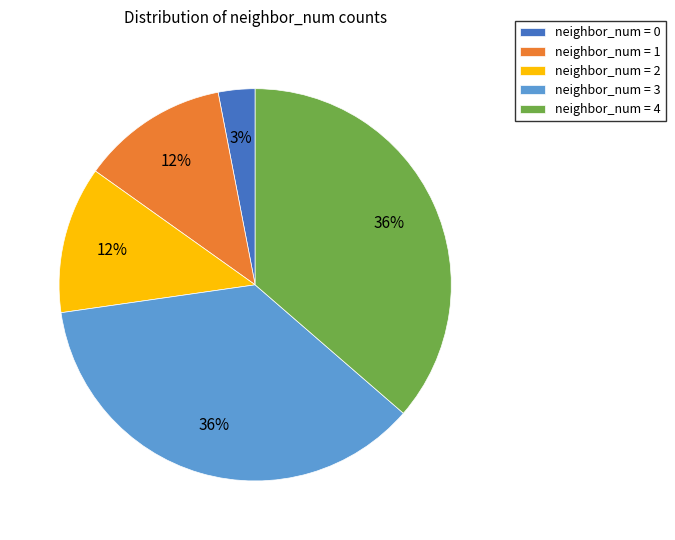

Approximately how many times larger is the value at neighbor_num = 1 compared to neighbor_num = 3?

0.3